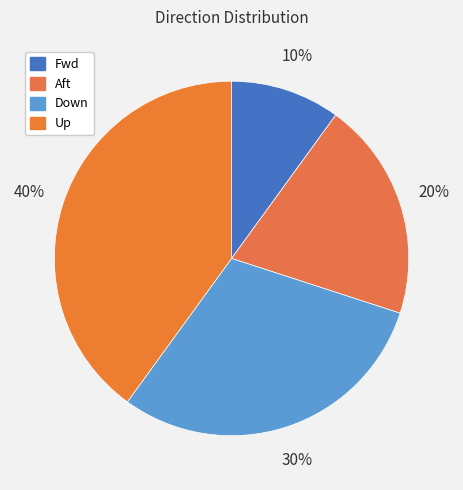

To the nearest percent, what portion does Fwd represent?

10%